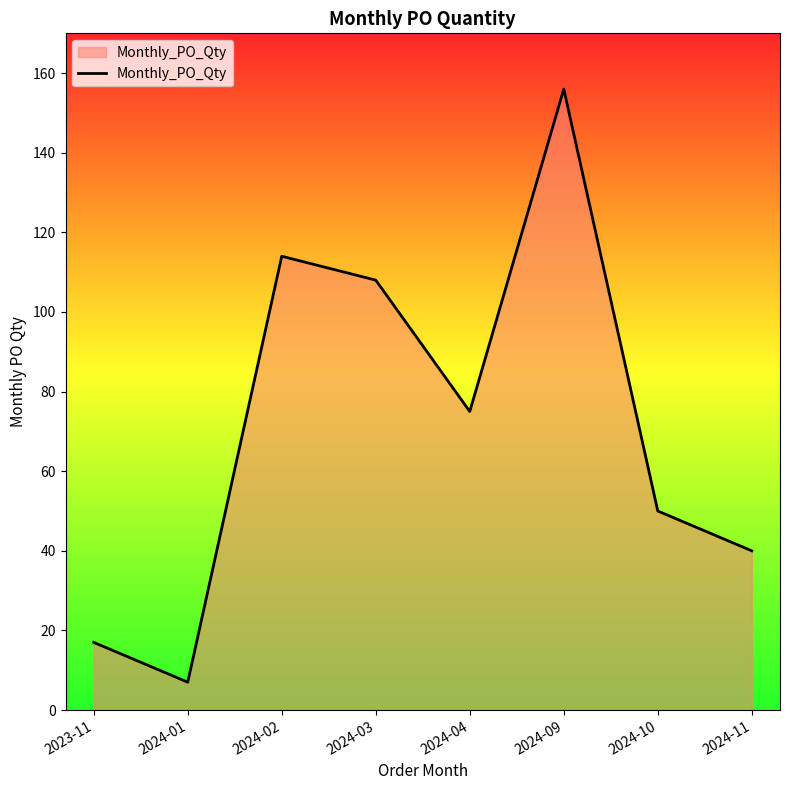

What is the ratio of the value at 2024-11 to the value at 2024-02?

0.4